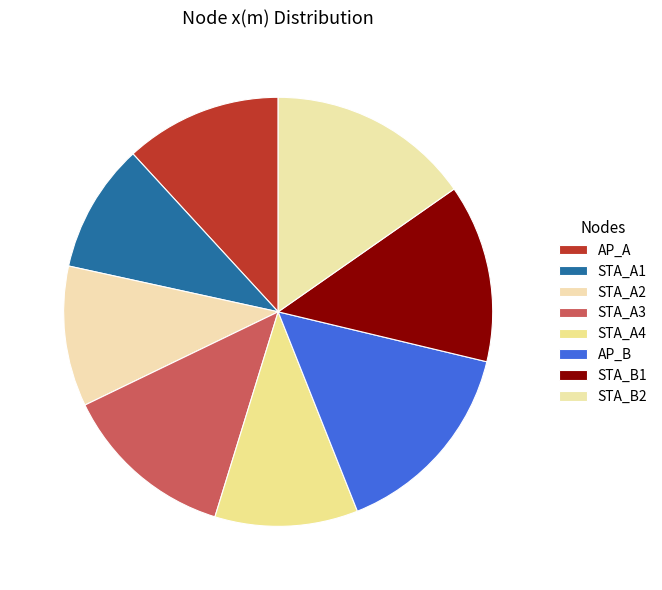

Is it true that STA_A2 is 1% of the pie?

False